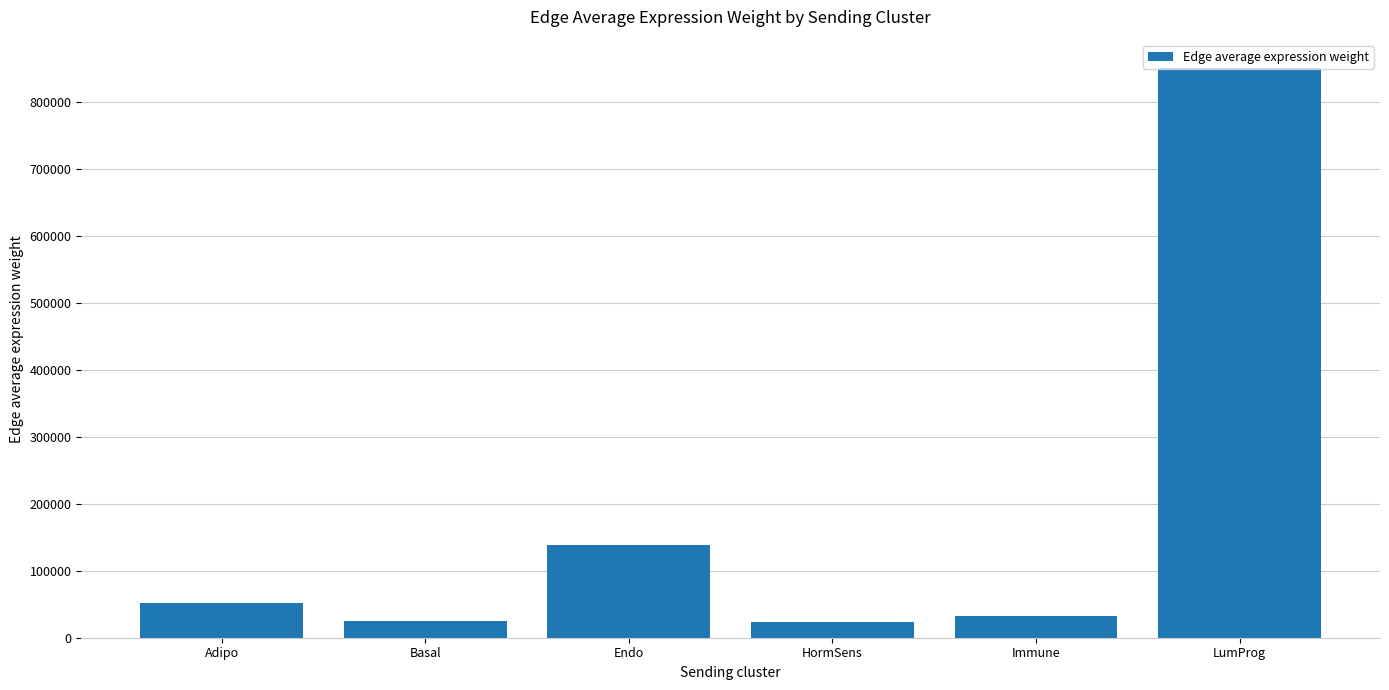

The value at LumProg is 851024.8. True or false?

True